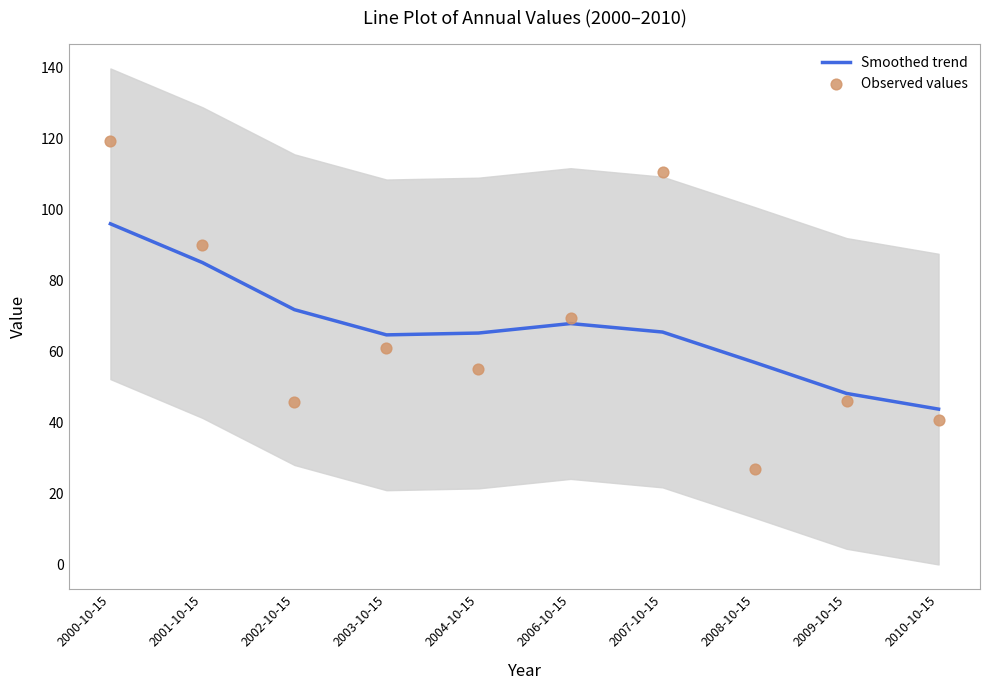

What is the total value across all series at 2008-10-15?

84.0